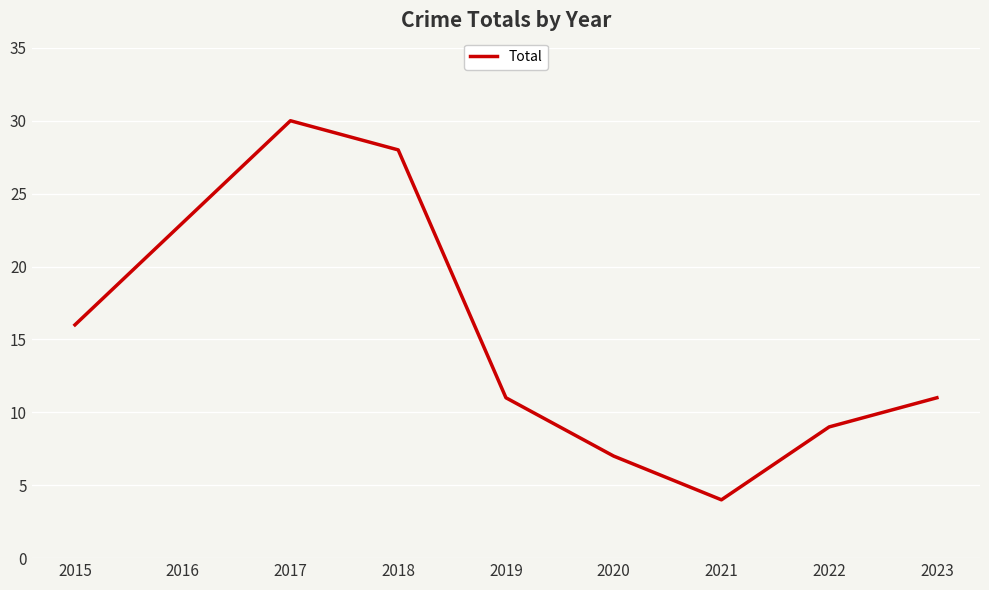

At which label is the value closest to 17?

2015